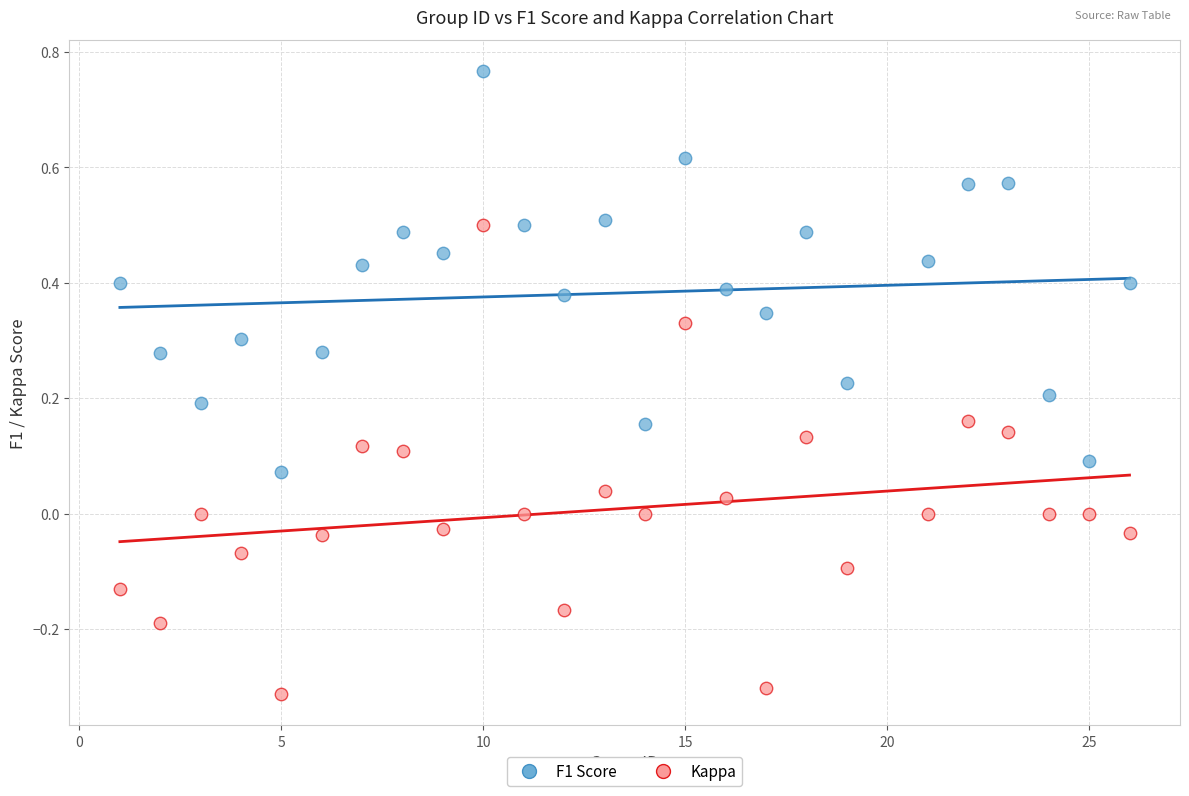

What are all the series names shown in the legend?

F1 Score, Kappa